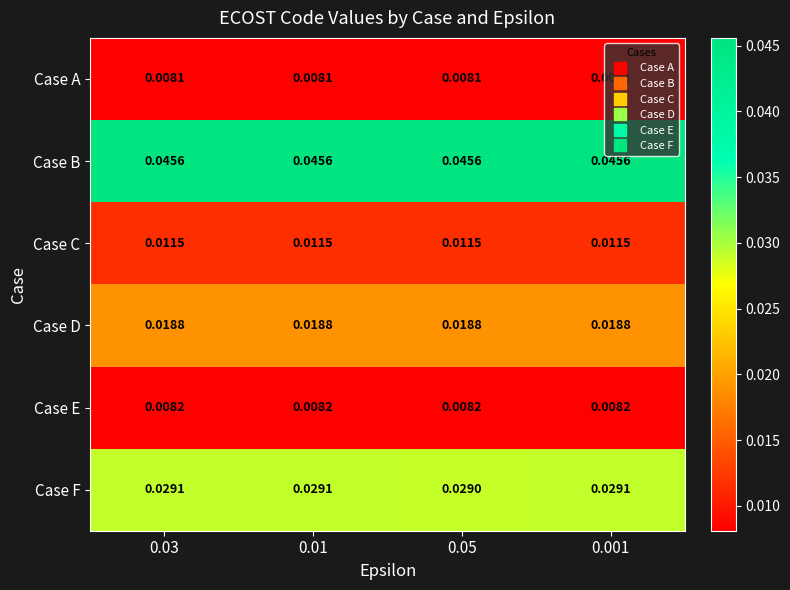

At how many categories does at least one series exceed 0?

4